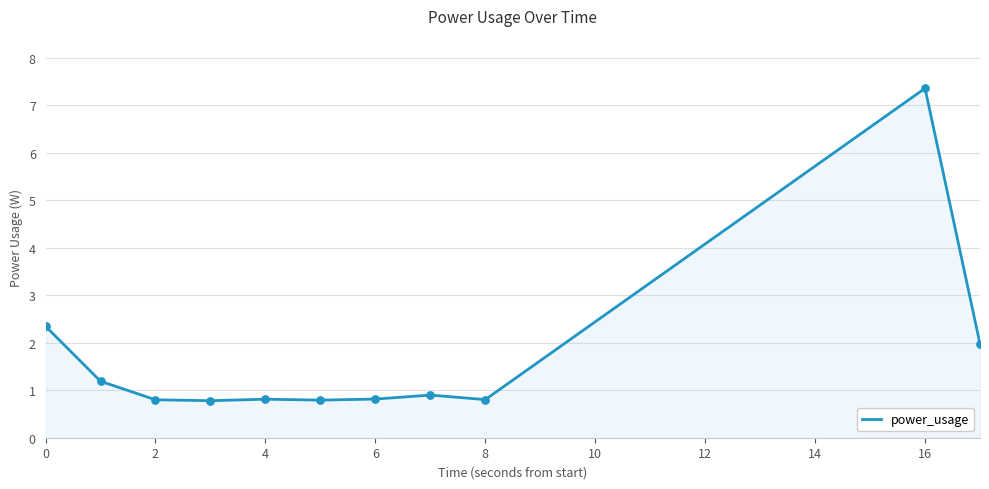

What is the greatest value displayed?

7.4